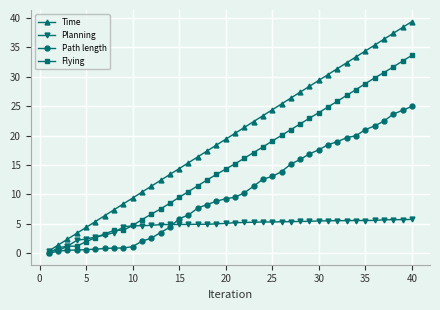

True or false: Path length and Time intersect in this chart.

False